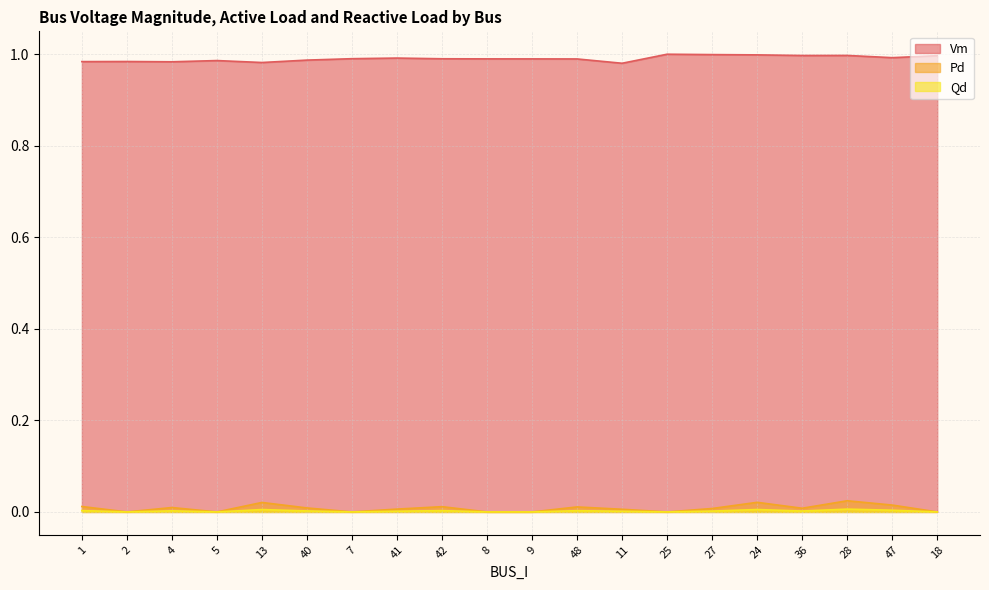

Where is the first local minimum for Qd?

2